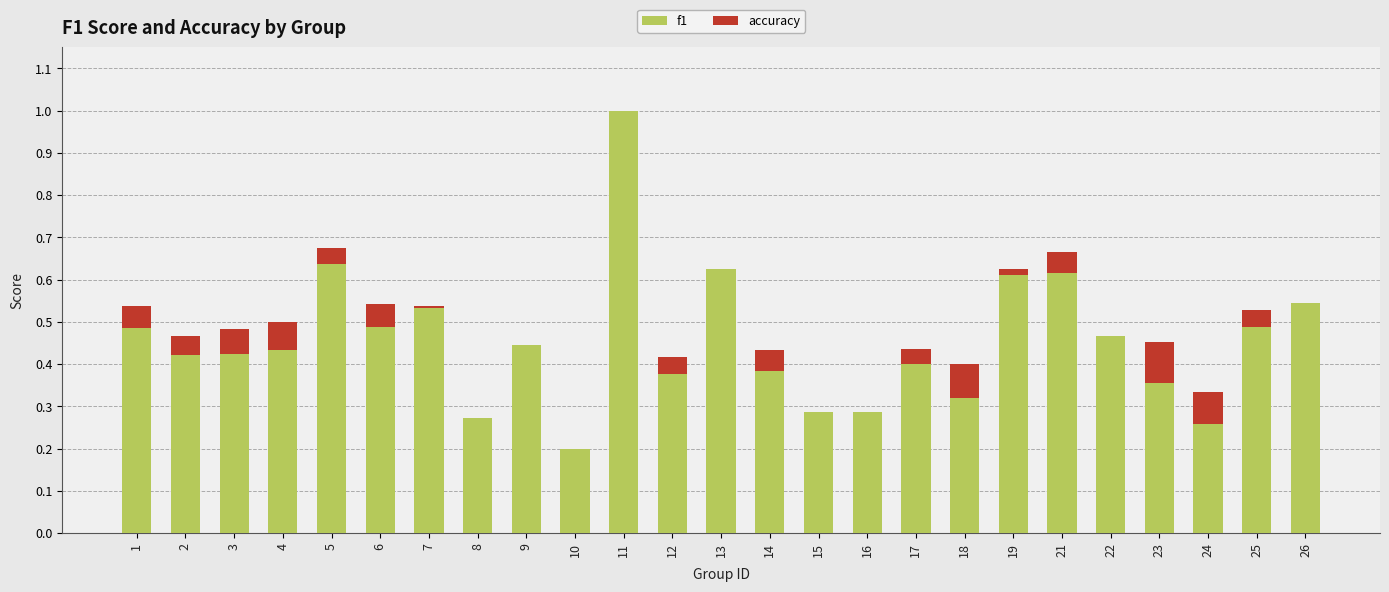

Read the f1 value at 25.

0.5